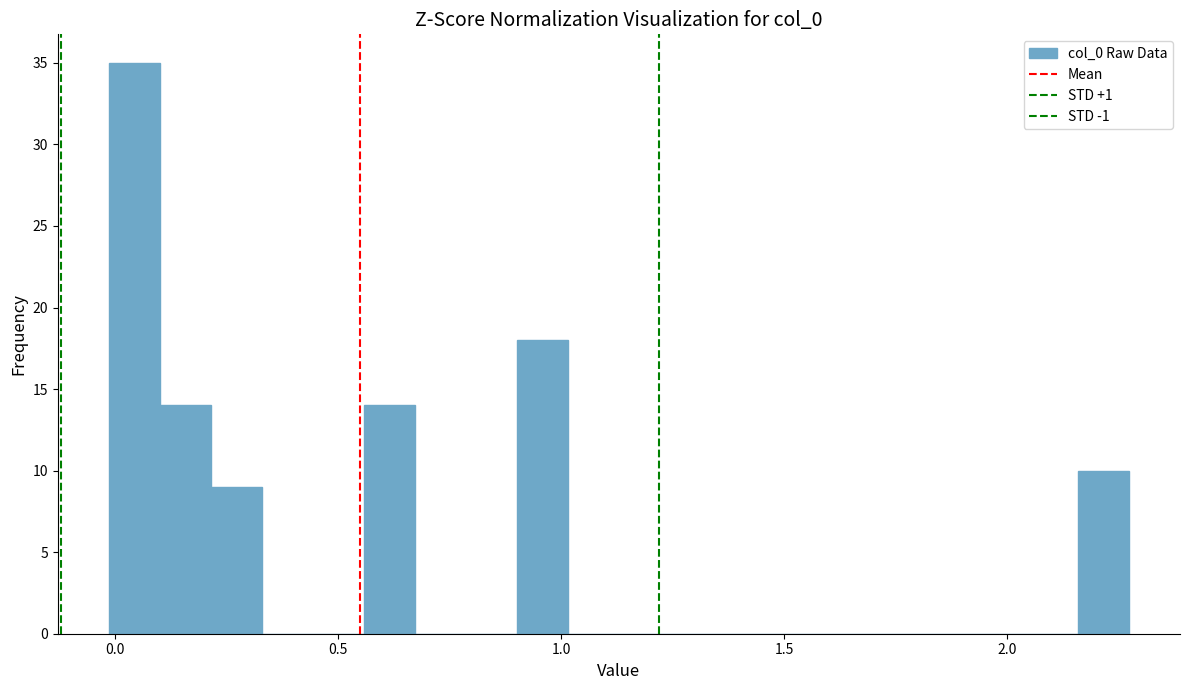

Read against the x-axis, roughly where is the centre of the tallest bar?

0.05